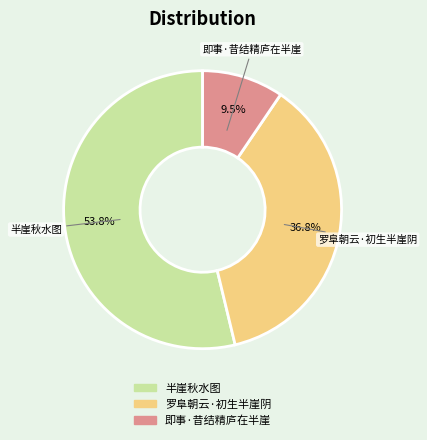

Which category accounts for the majority?

半崖秋水图